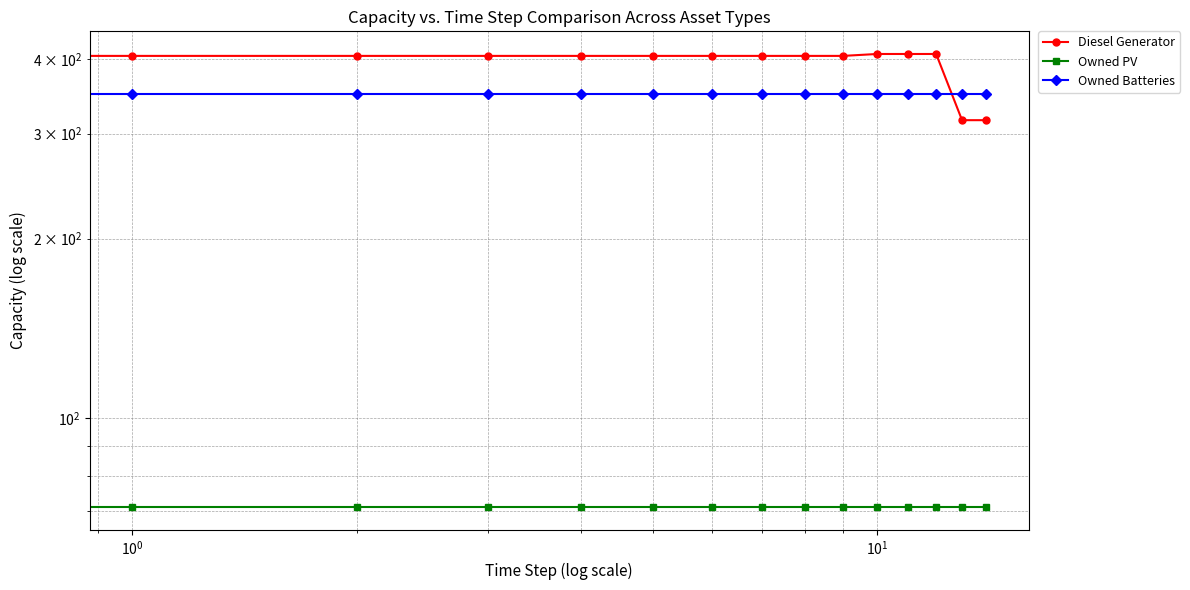

Which series has the largest range (max minus min)?

Diesel Generator